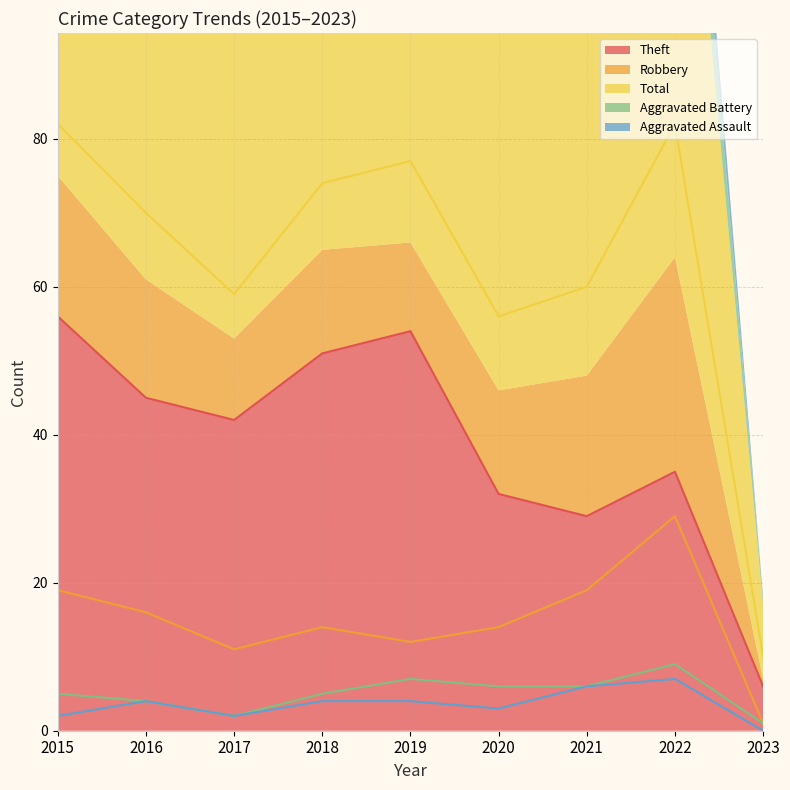

What is the value of the Total point at the 1st from the left?

82